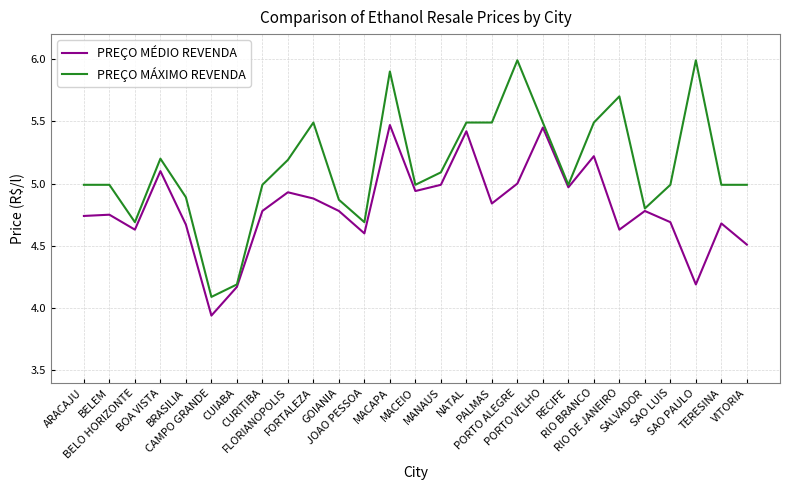

What is the sum of the PREÇO MÉDIO REVENDA values at RIO DE JANEIRO and CURITIBA?

9.4